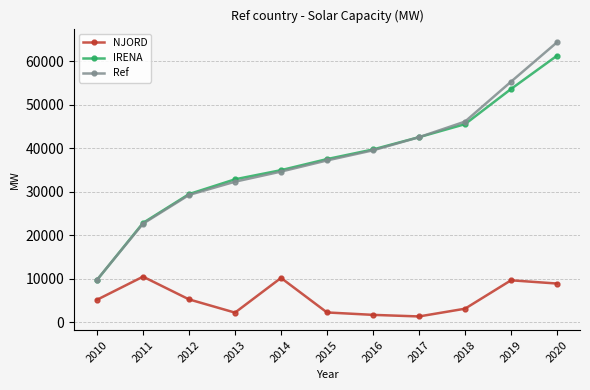

How many values in the NJORD series are below 5191?

5